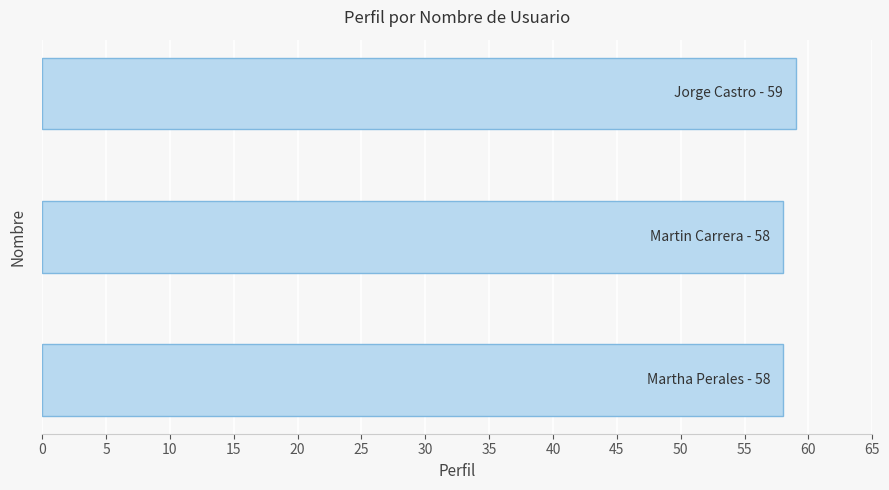

How many distinct data groups are displayed?

1